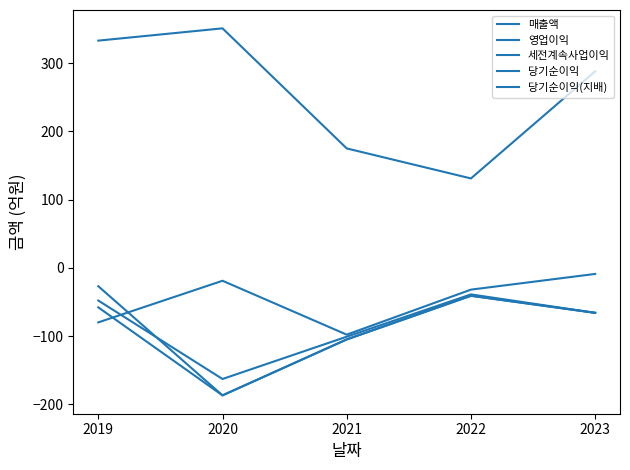

Does the chart display data point markers on the line(s)?

No